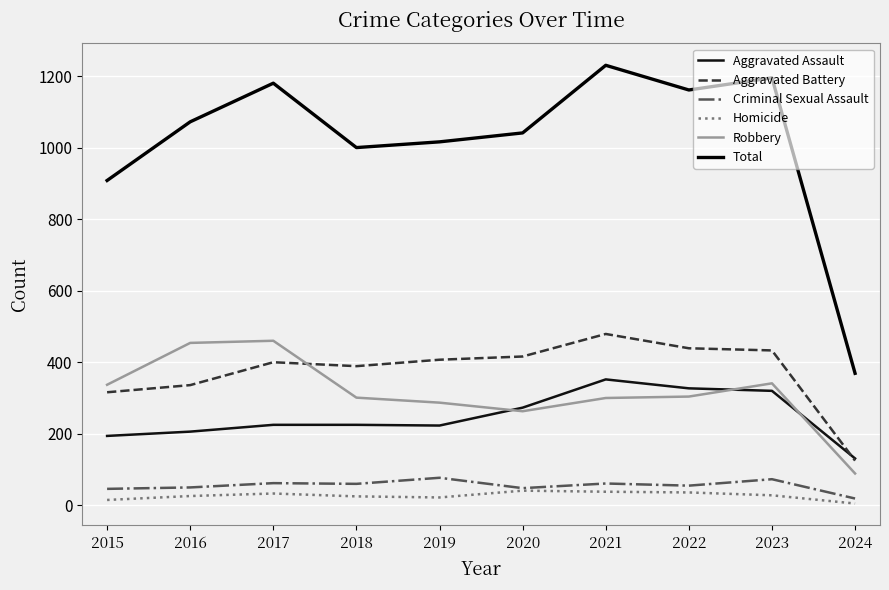

How many distinct data groups are displayed?

6